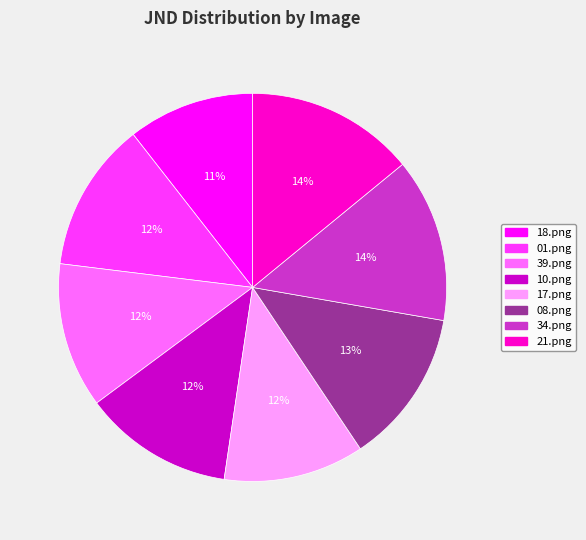

Which has a higher value, 21.png or 39.png?

21.png